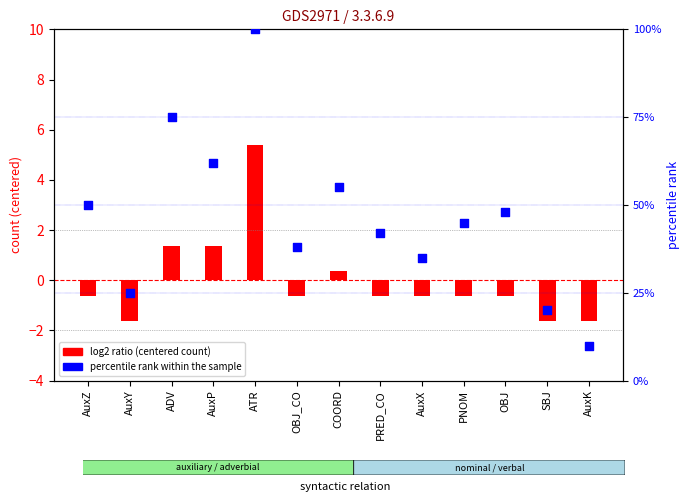

What is the change in value from ATR to PNOM?

-55